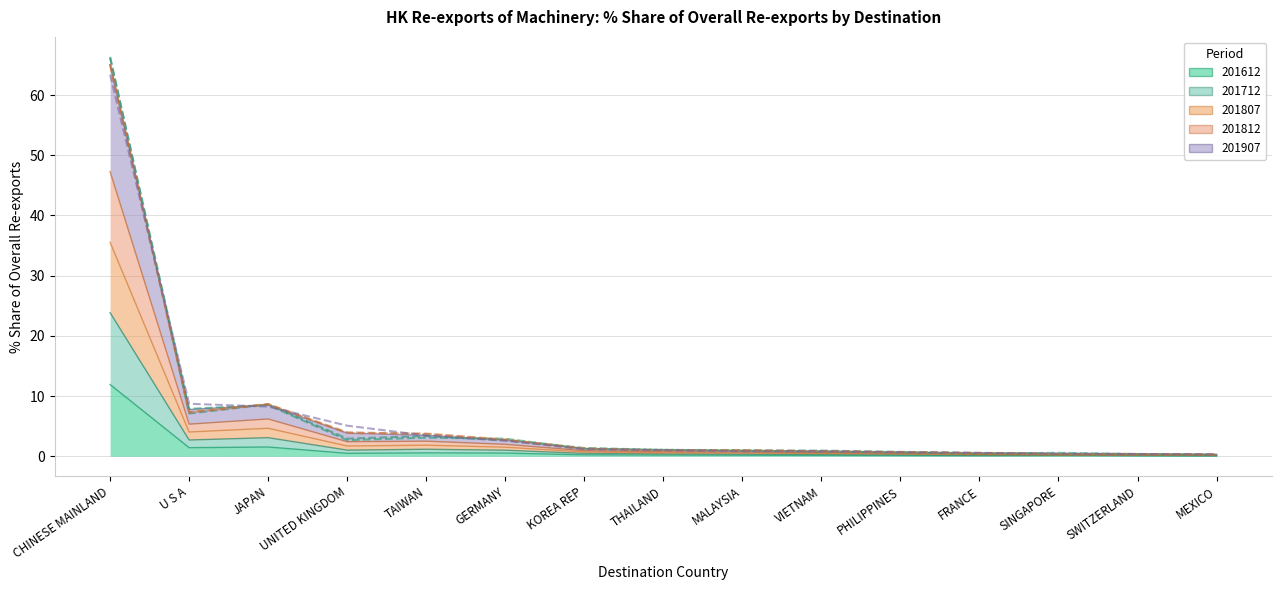

True or false: 201612 Share has a value of 0.1 at FRANCE.

False